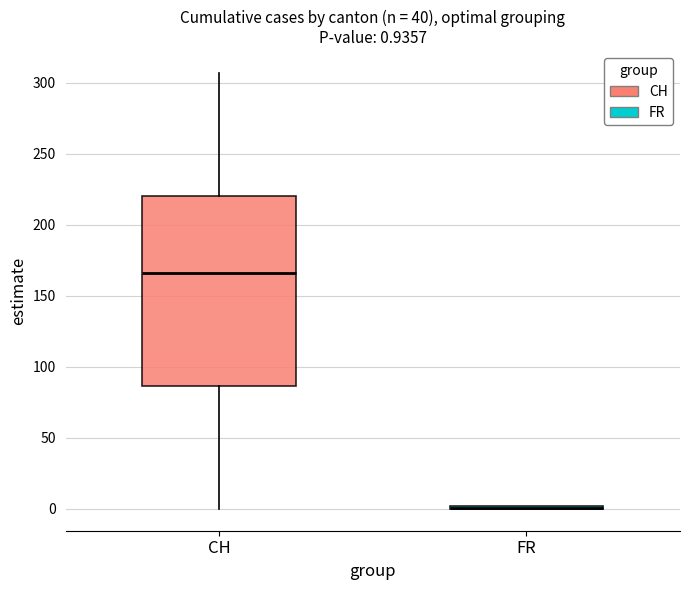

Which box is the tallest, from its lower edge to its upper edge?

CH